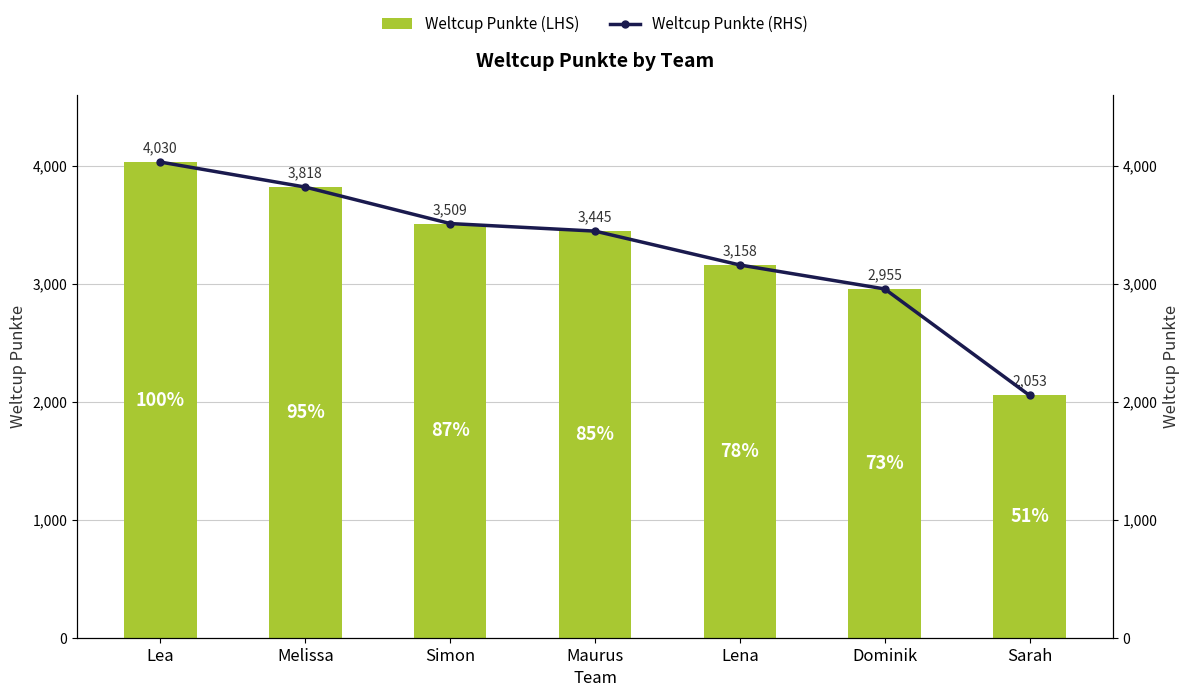

Rank the categories by Weltcup Punkte (RHS) value from lowest to highest.

Sarah, Dominik, Lena, Maurus, Simon, Melissa, Lea